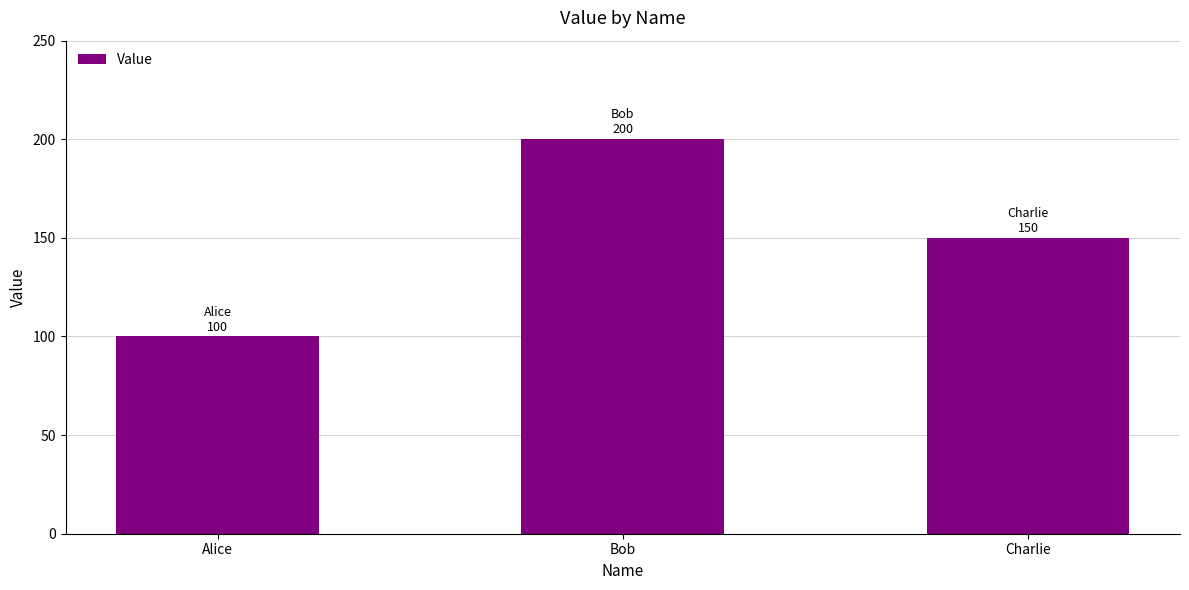

How many bars are there in total?

3